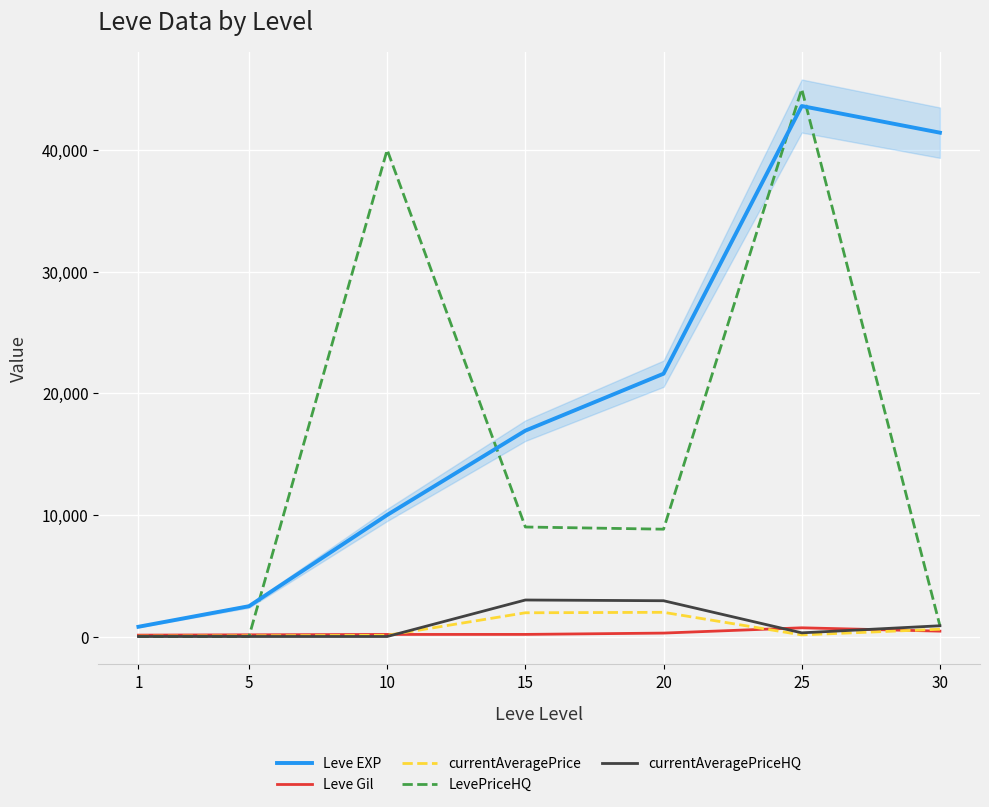

What is the difference between the maximum and second lowest values in the Leve EXP series?

41110.0